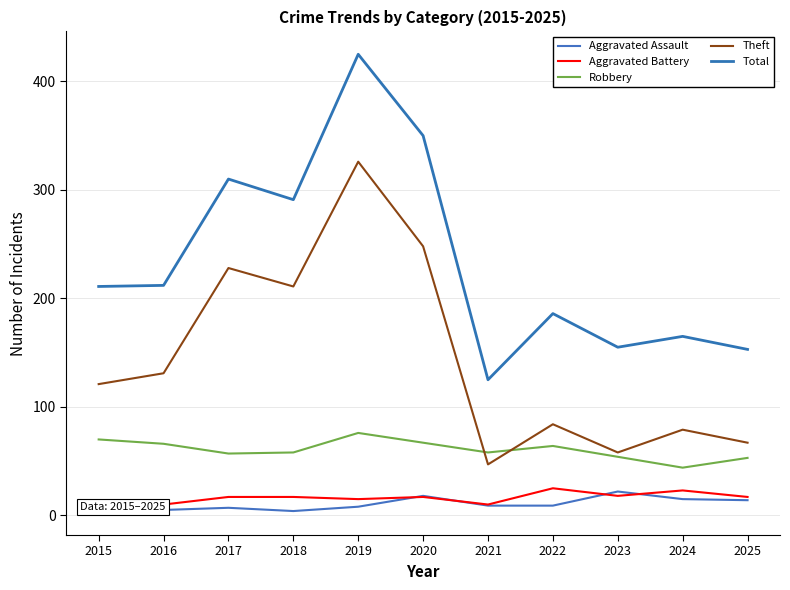

Reading right to left, what are all the values shown in this chart?

Aggravated Assault: 14	15	22	9	9	18	8	4	7	5	3
Aggravated Battery: 17	23	18	25	10	17	15	17	17	10	14
Robbery: 53	44	54	64	58	67	76	58	57	66	70
Theft: 67	79	58	84	47	248	326	211	228	131	121
Total: 153	165	155	186	125	350	425	291	310	212	211